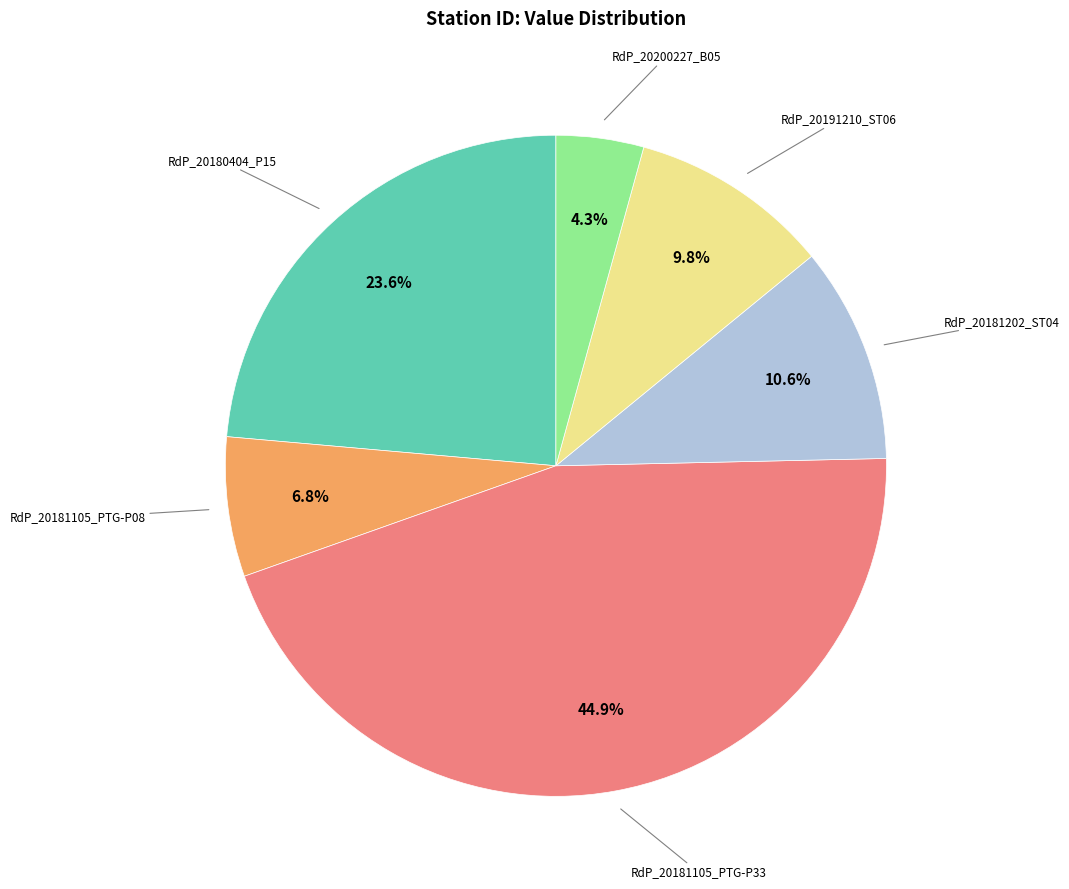

Is there any slice that represents more than half of the pie?

No